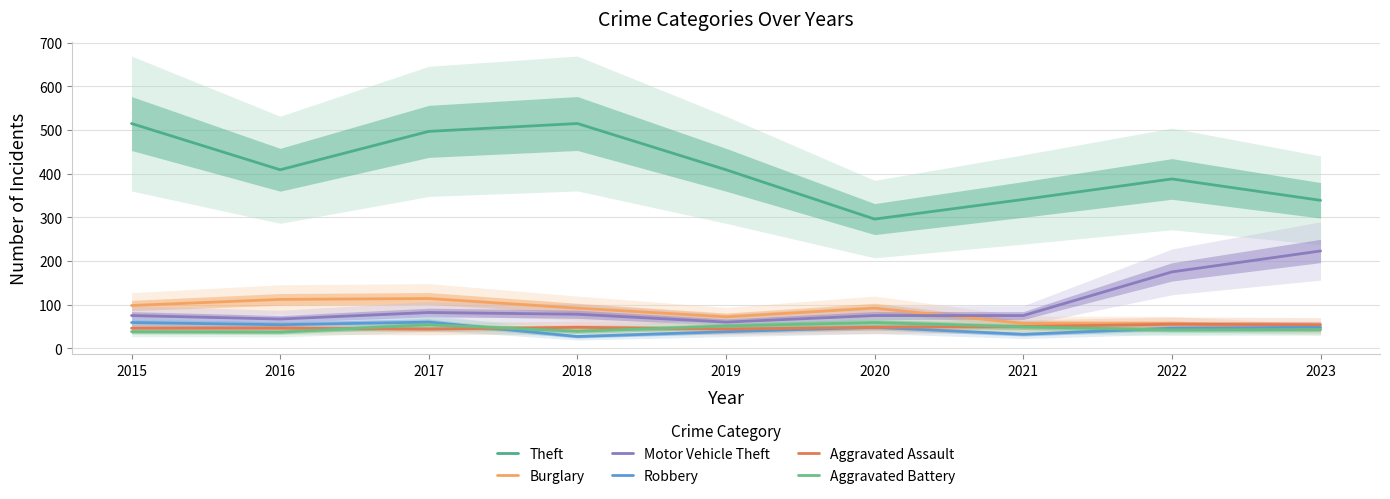

Reading right to left, list all the values displayed in this chart.

Theft: 339	388	341	296	409	515	497	409	515
Burglary: 43	56	57	92	72	92	114	112	98
Motor Vehicle Theft: 223	175	75	75	60	78	82	67	75
Robbery: 48	46	32	48	38	27	60	54	59
Aggravated Assault: 54	55	50	48	44	48	44	46	46
Aggravated Battery: 43	42	49	59	51	39	54	37	38